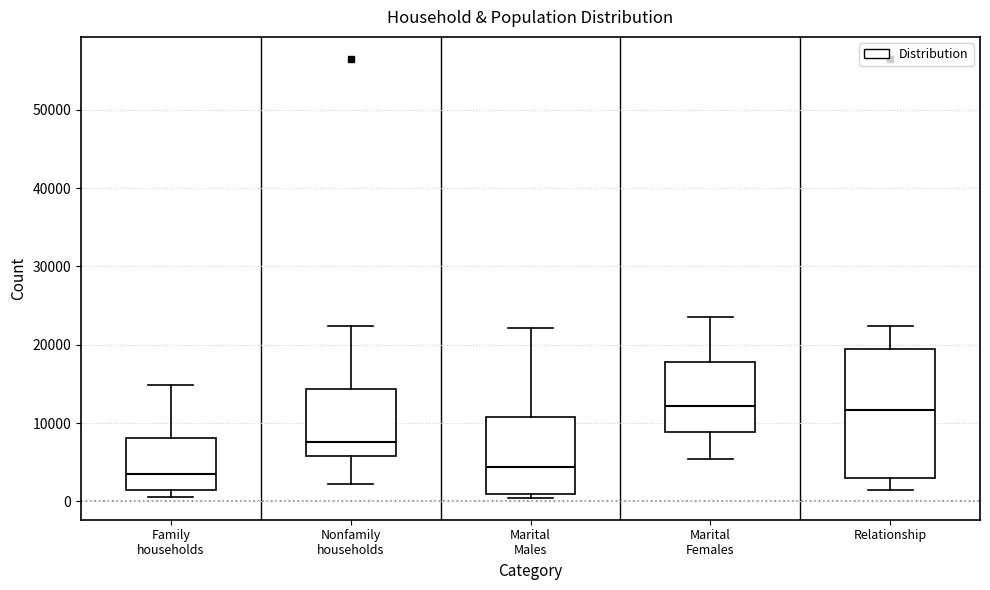

Which box is the tallest, from its lower edge to its upper edge?

Relationship